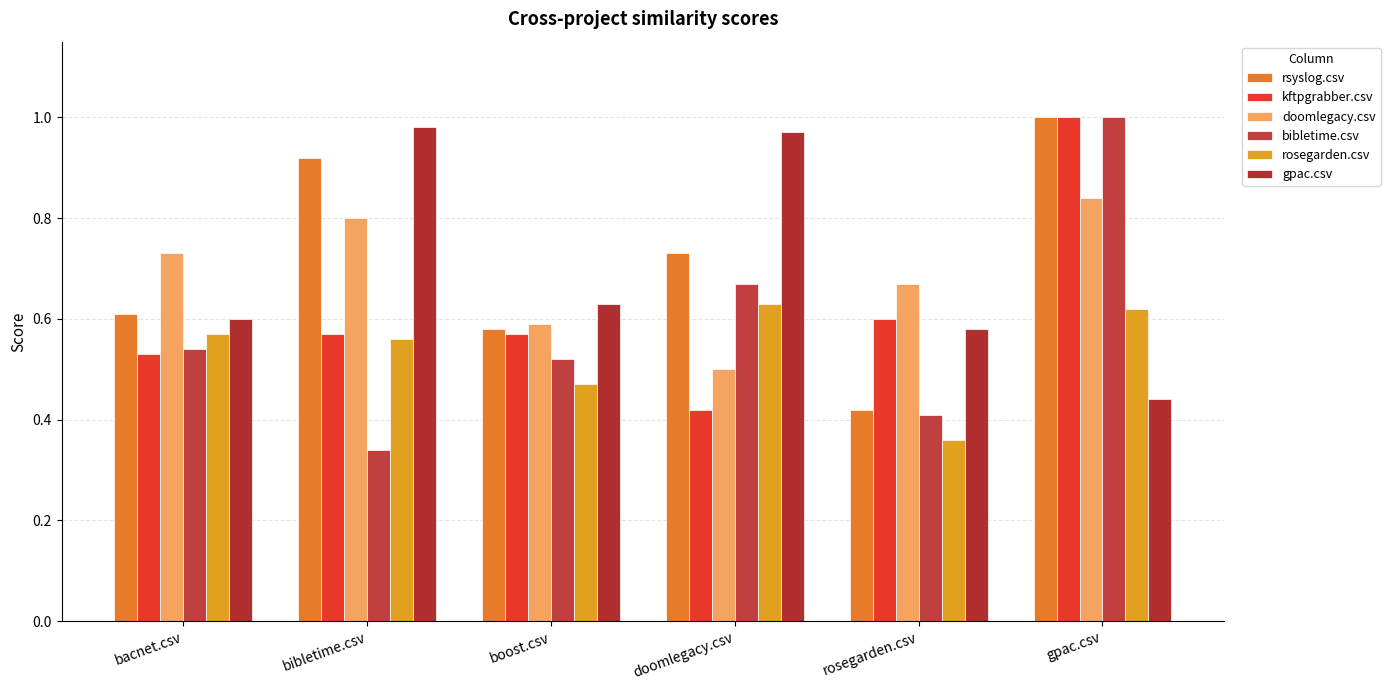

What is the total value across all series at gpac.csv?

4.9